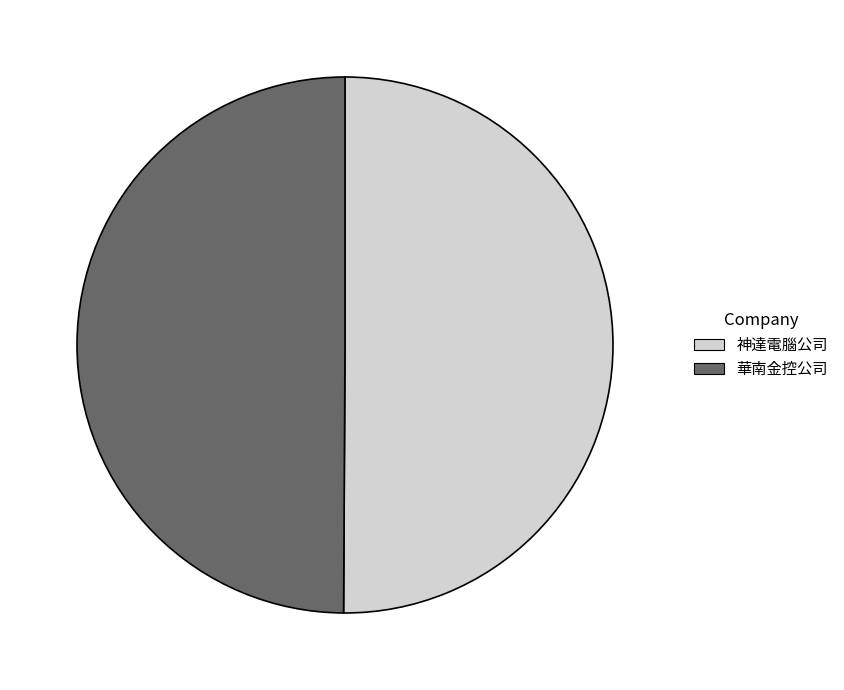

Do 神達電腦公司 and 華南金控公司 together represent more than half of the pie?

Yes